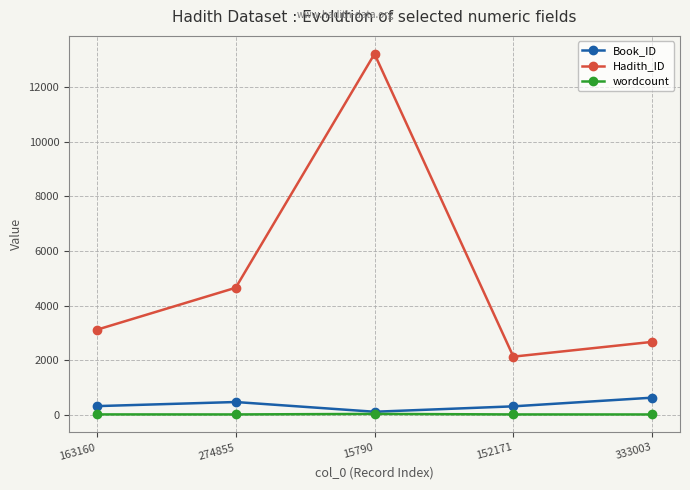

What is the sum of all Book_ID values?

1880